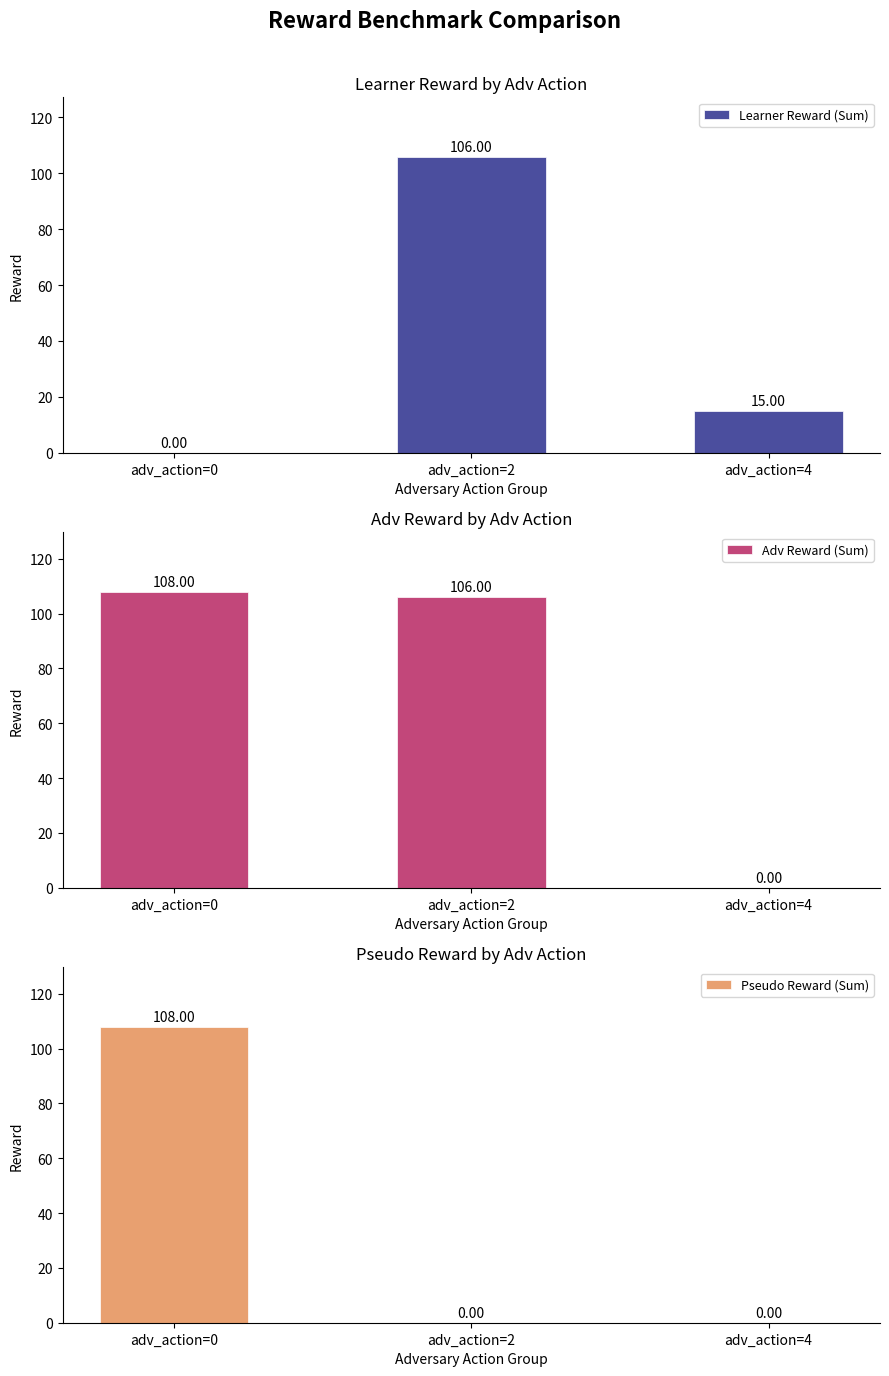

Reading right to left, what are all the values shown in this chart?

Learner Reward (Sum): 15	106	0
Adv Reward (Sum): 0	106	108
Pseudo Reward (Sum): 0	0	108